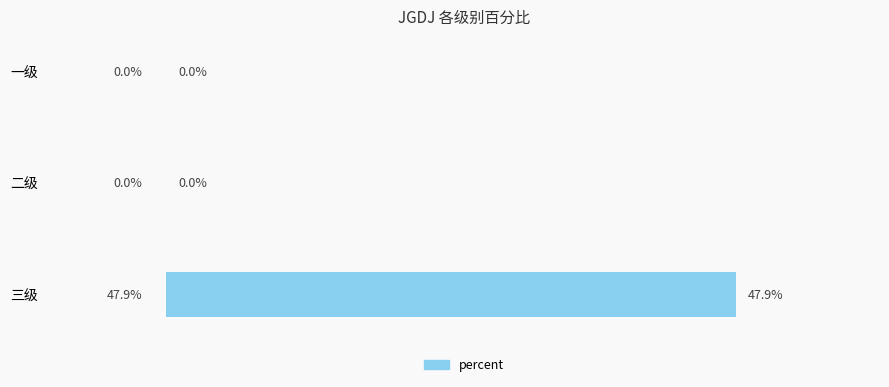

Which has a higher value, 三级 or 二级?

三级